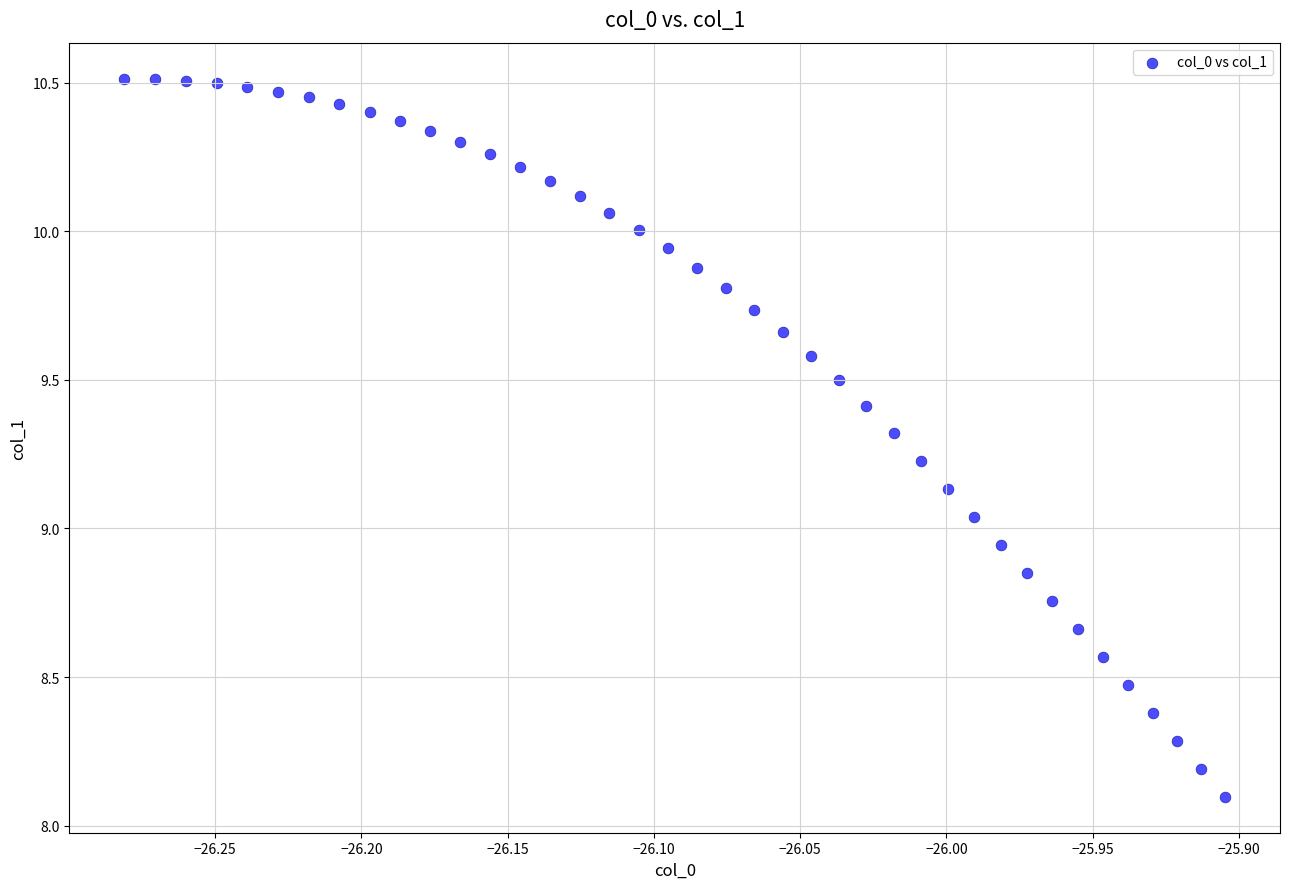

What is the range of X values (max minus min)?

0.4